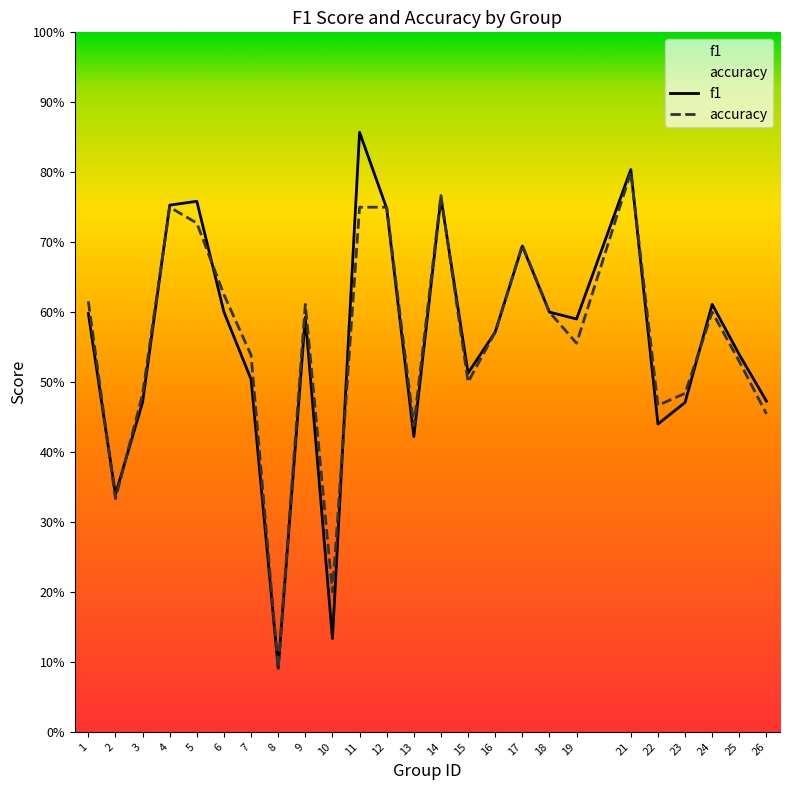

Between which two adjacent categories do f1 and accuracy first intersect?

1 and 2